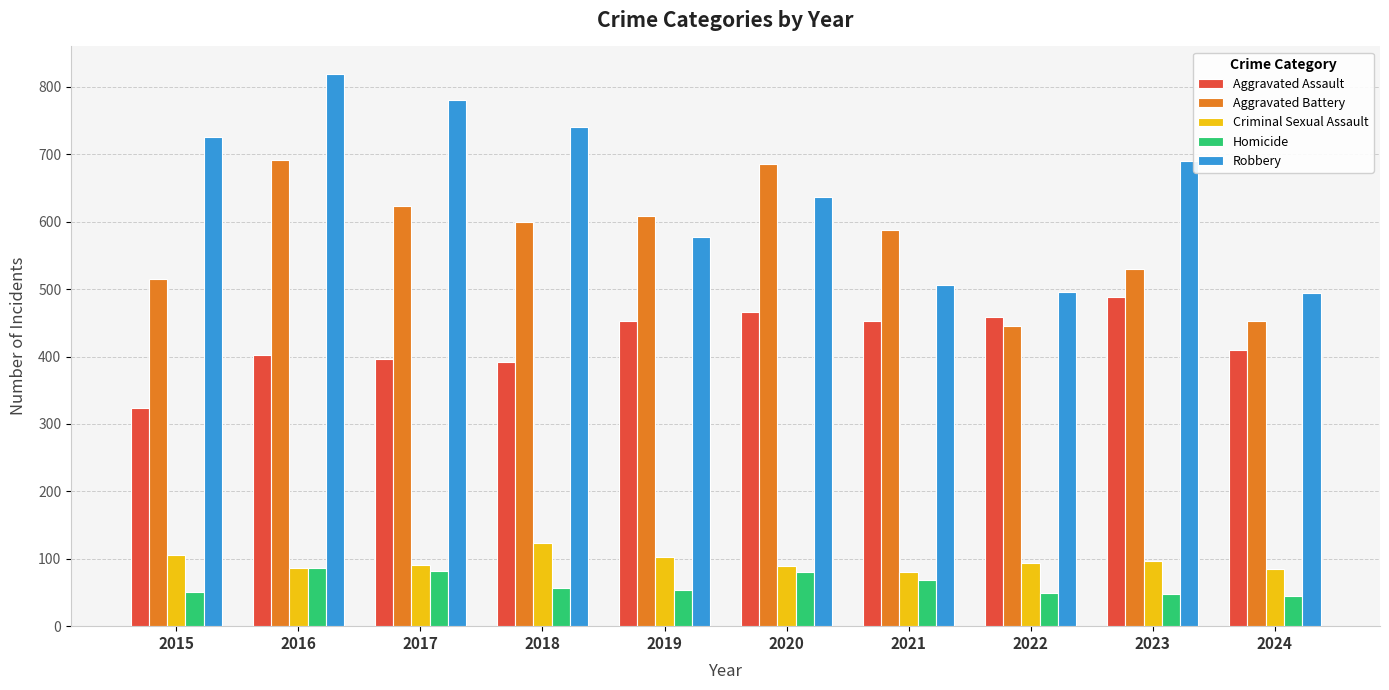

Rank the series at 2023 from lowest to highest value.

Homicide, Criminal Sexual Assault, Aggravated Assault, Aggravated Battery, Robbery